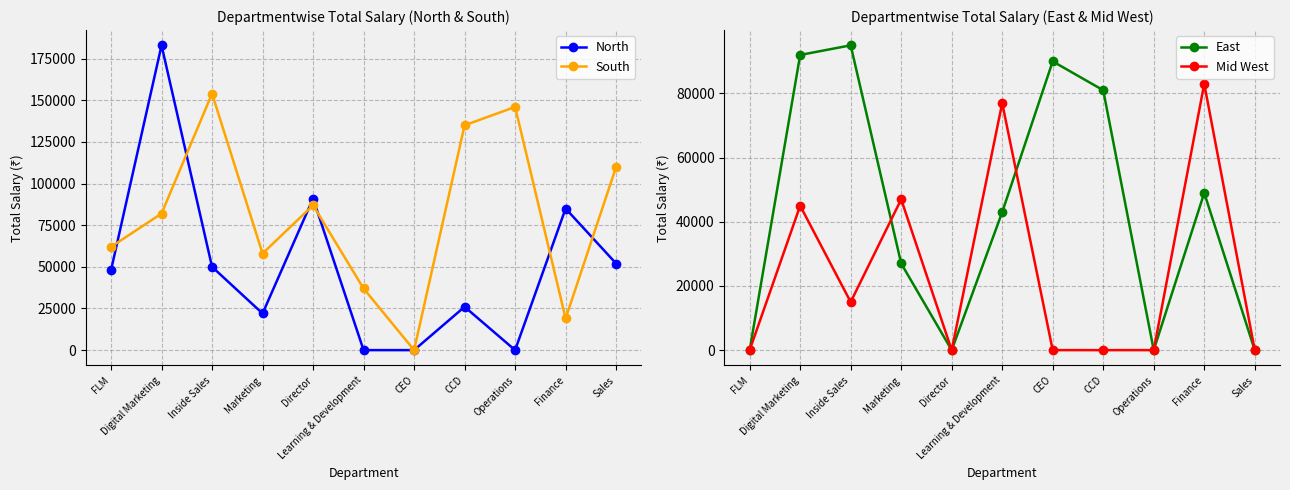

At which category is the sum across all series the highest?

Digital Marketing